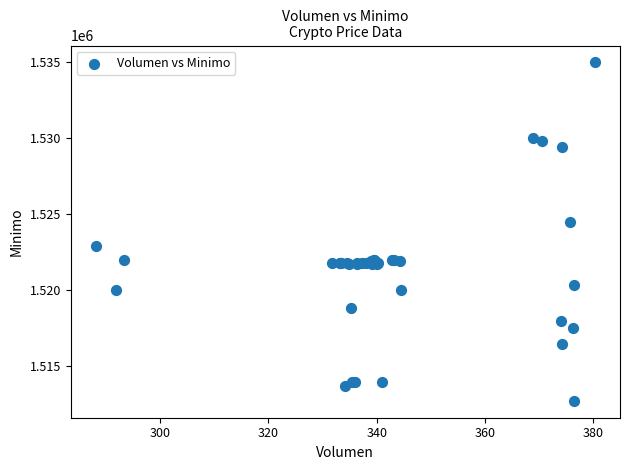

What Y value in the scatter plot is closest to 1523862?

1524513